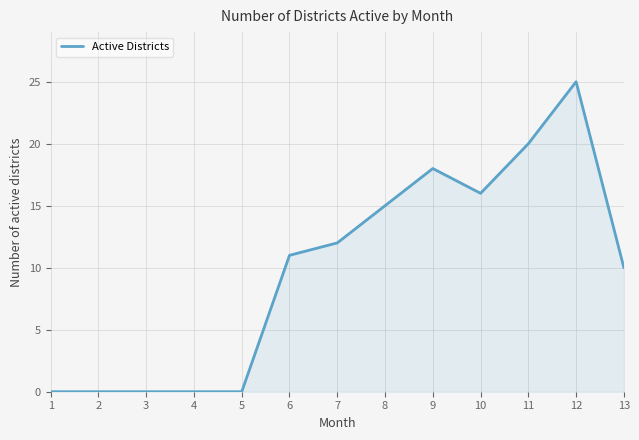

How many lines are shown in the chart?

1